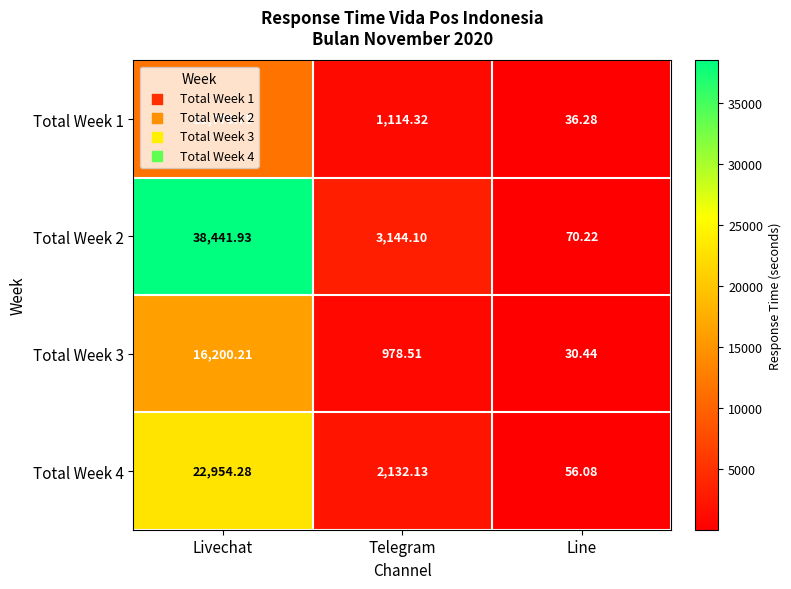

Where does the Total Week 4 series first go above 2132?

Livechat